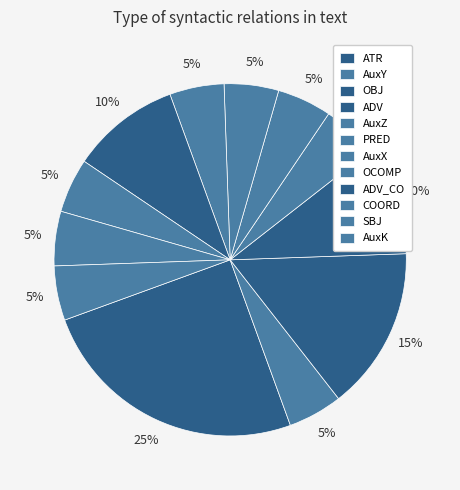

What is the total percentage of SBJ and PRED?

10.0%